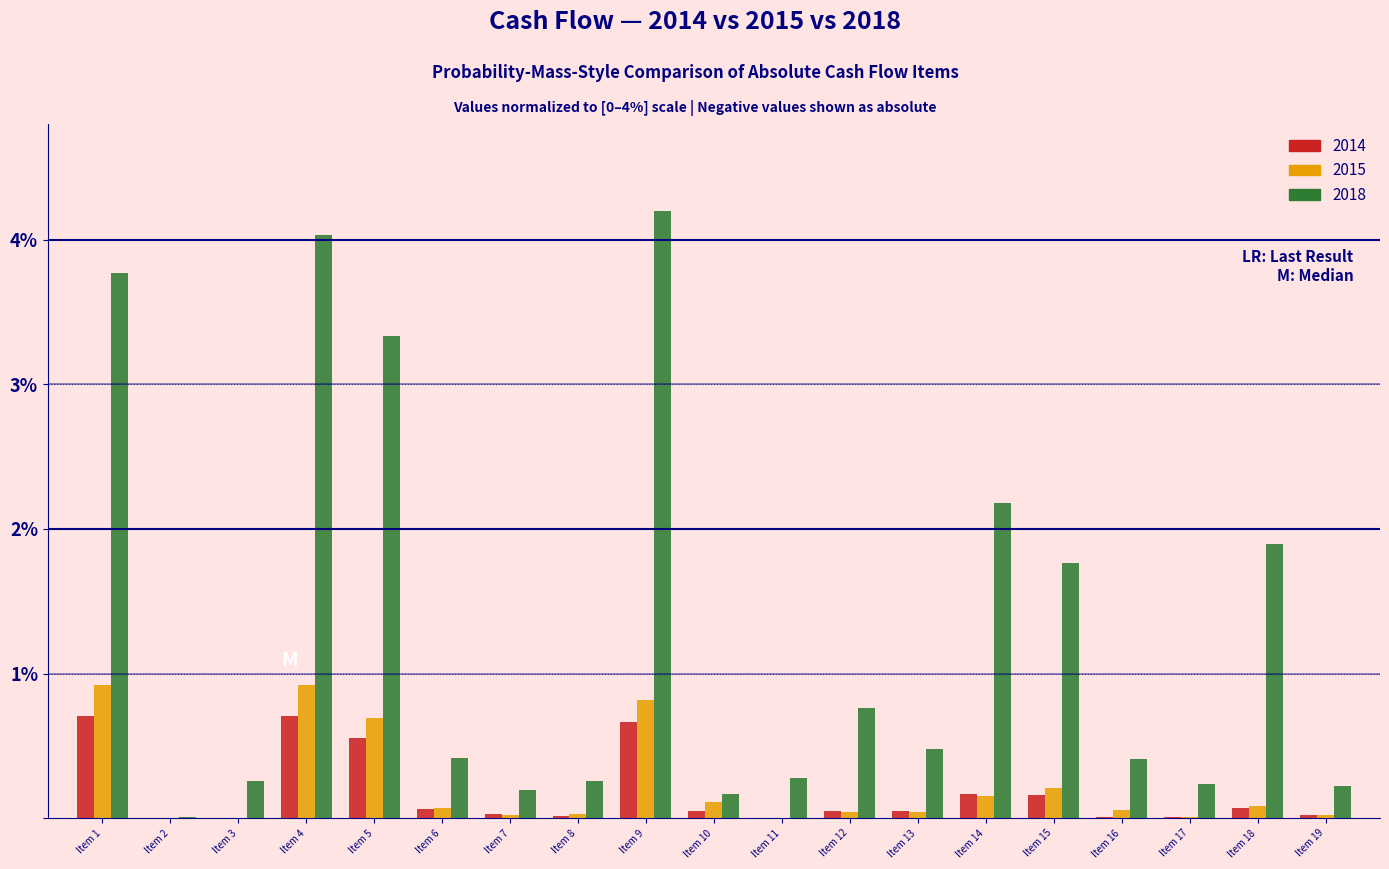

The value of 2014 at Item 16 is 0.0. True or false?

True